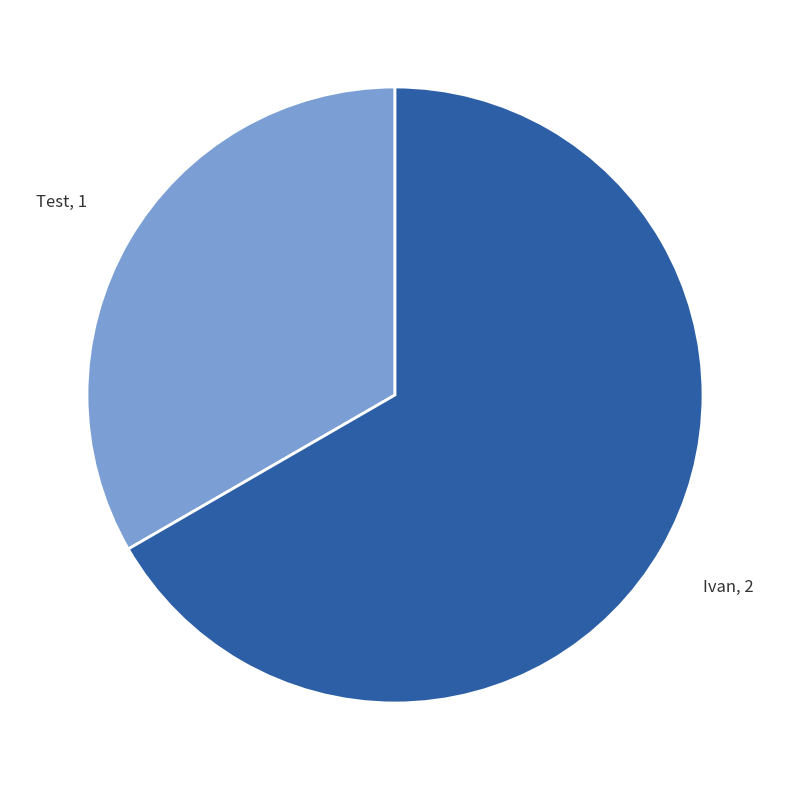

Does any single category account for the majority?

Yes